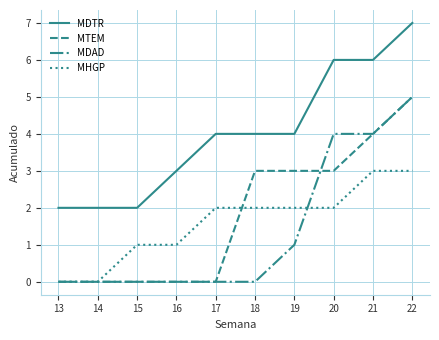

What is the lowest value of the MDTR series?

2